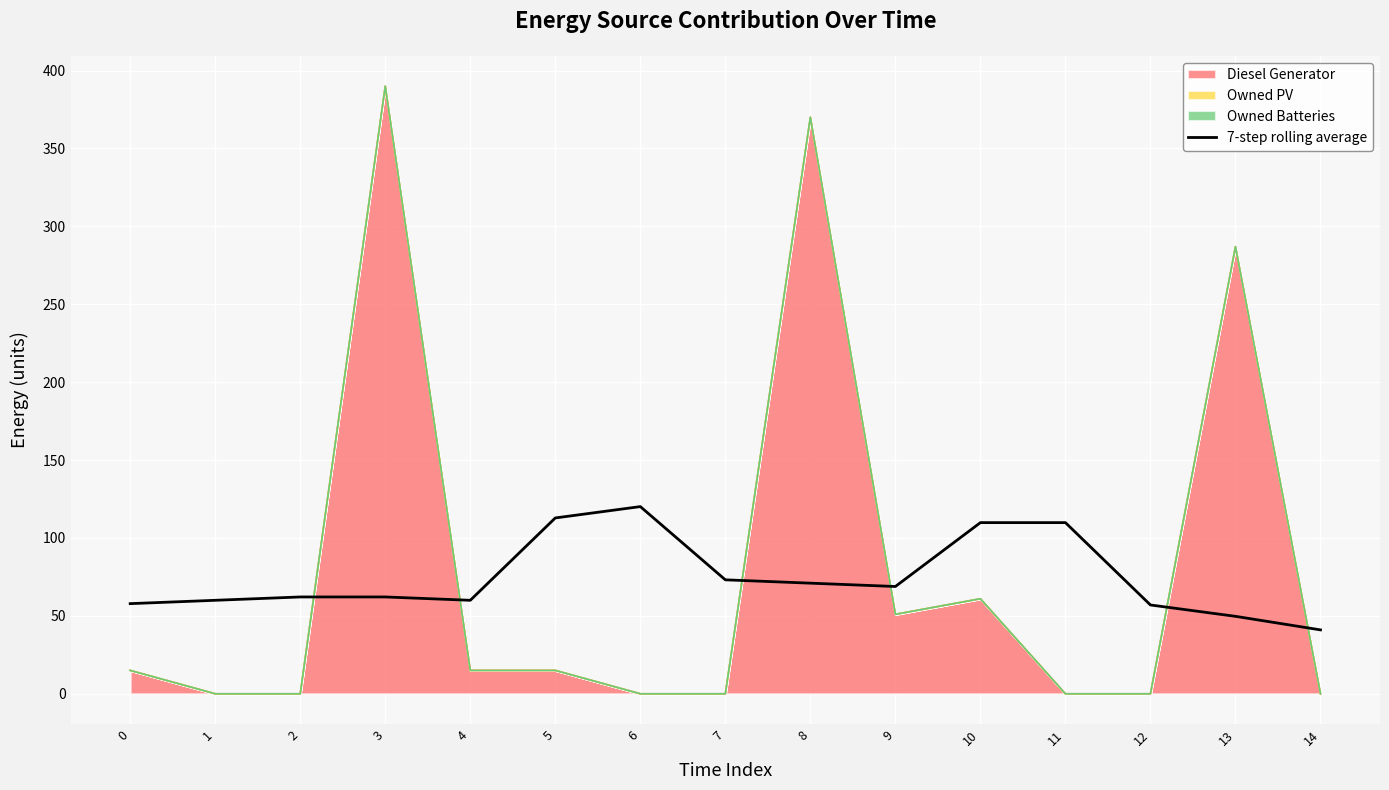

Reading right to left, list all the values displayed in this chart.

41.0	49.7	57.0	109.9	109.9	68.9	71.0	73.1	120.1	112.9	60.0	62.1	62.1	60.0	57.9